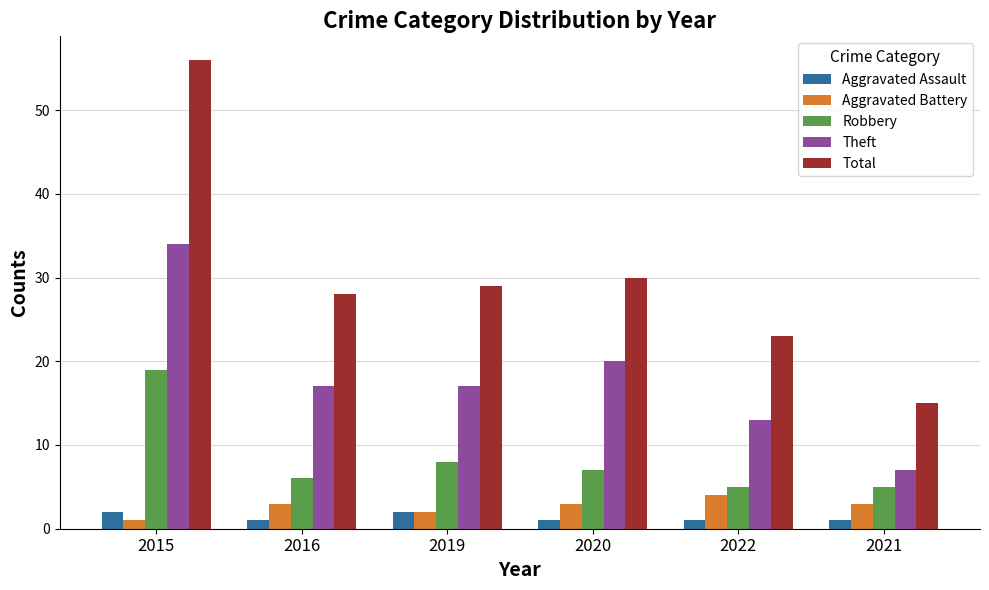

Between 2016 and 2021, which series saw the biggest shift?

Total